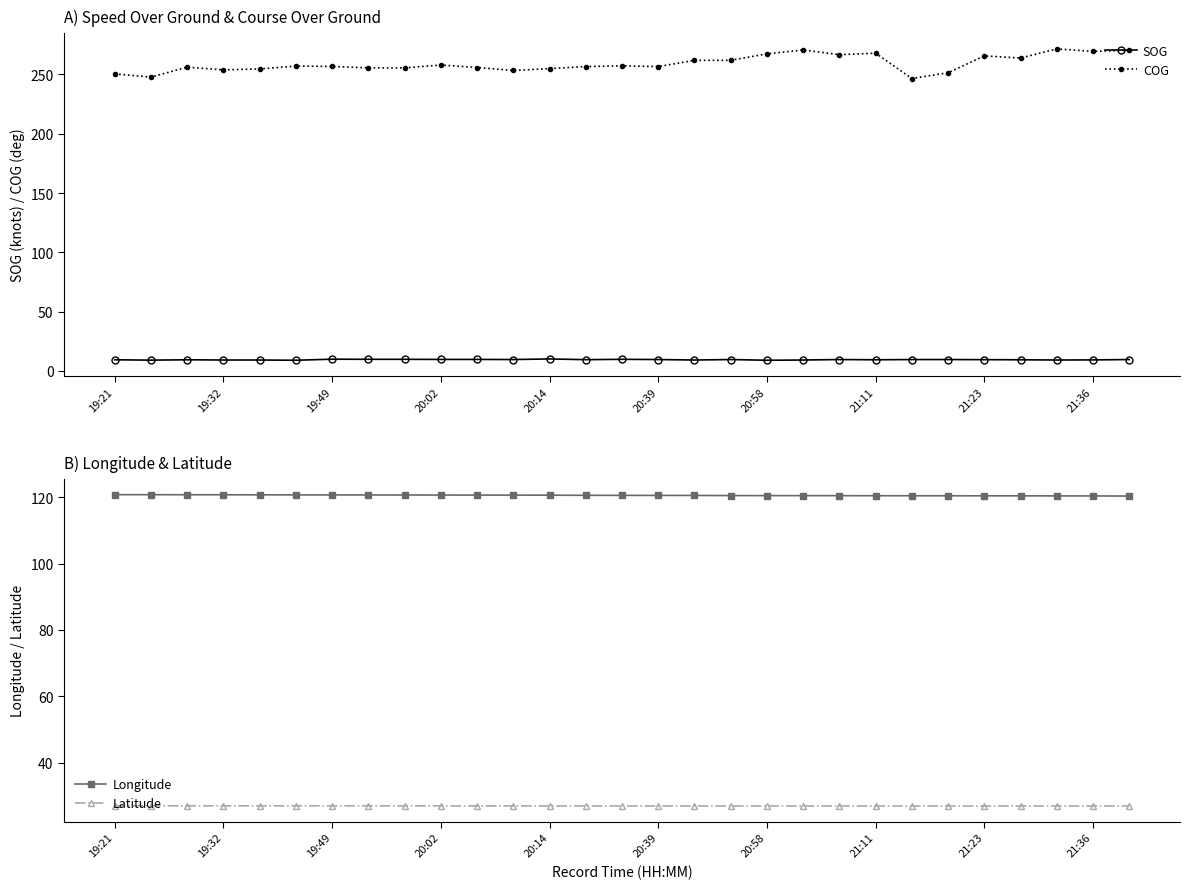

At how many categories does at least one series exceed 202?

29